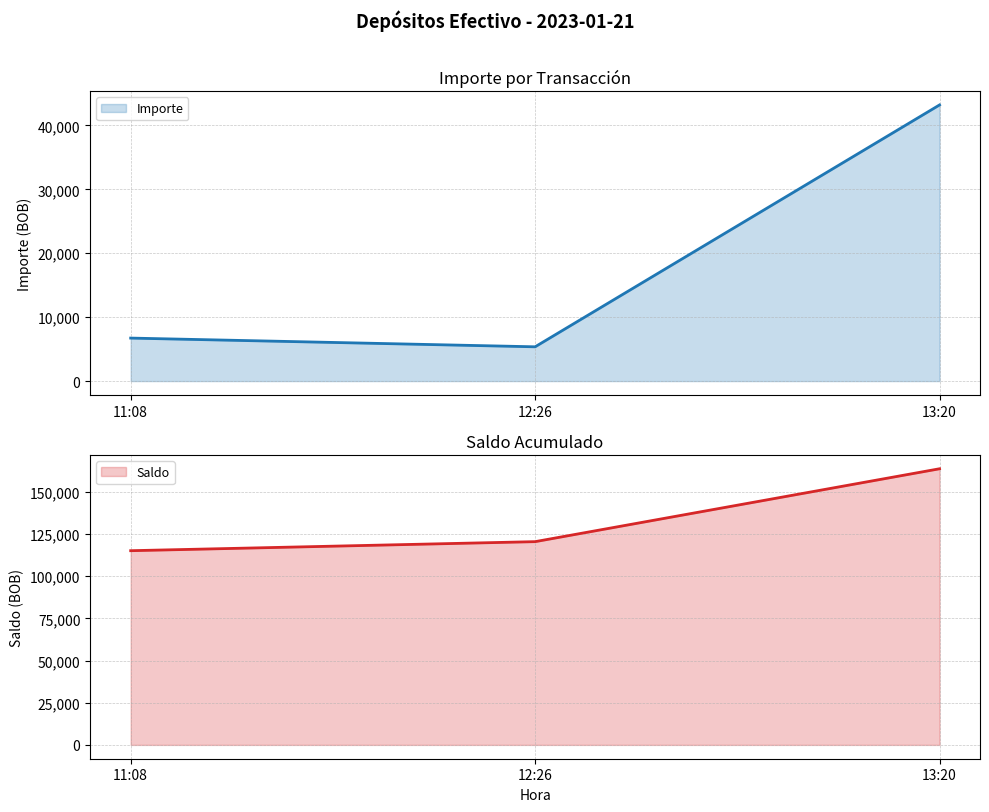

What is the difference between the maximum and second lowest values in the Importe series?

36473.2